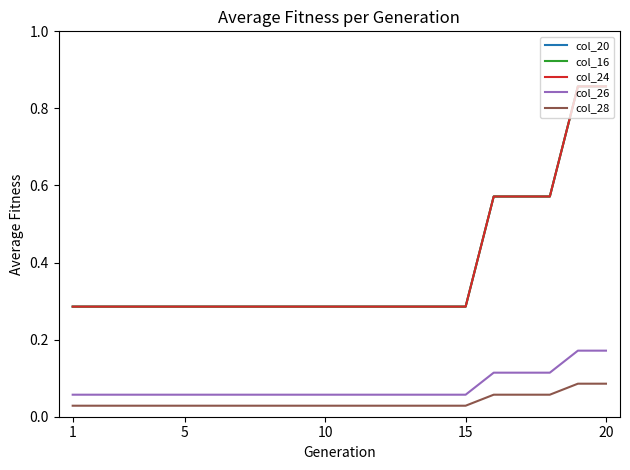

True or false: col_16 has more than 0 points higher than both neighbors.

False